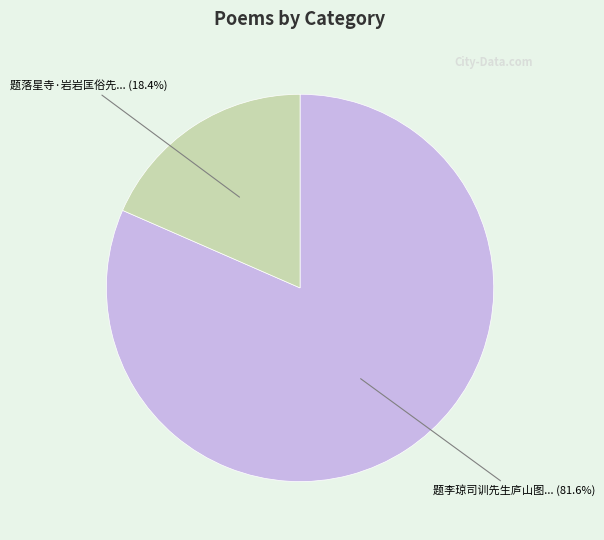

Does any single category account for the majority?

Yes